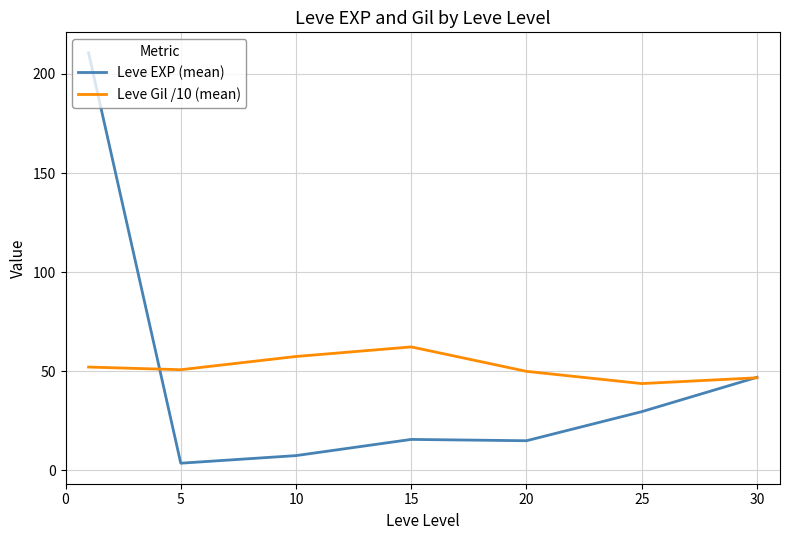

In Leve EXP (mean), how many points are lower than both neighbors (excluding endpoints)?

2